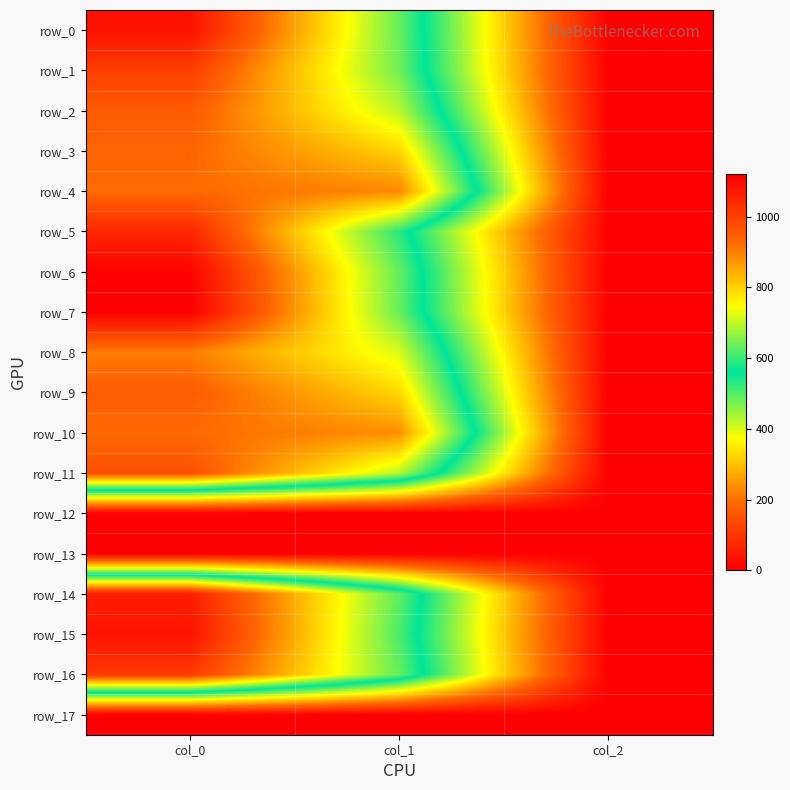

At which label does row_1 reach its peak?

col_0